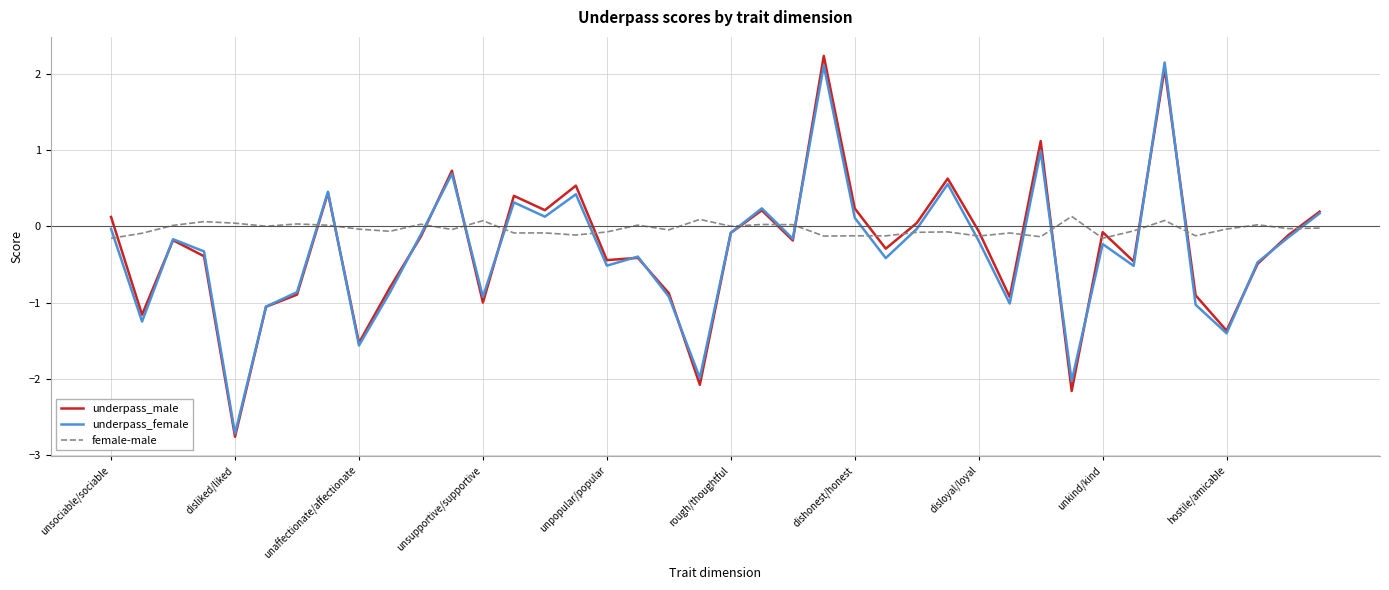

Which series has the largest total across all categories?

female-male